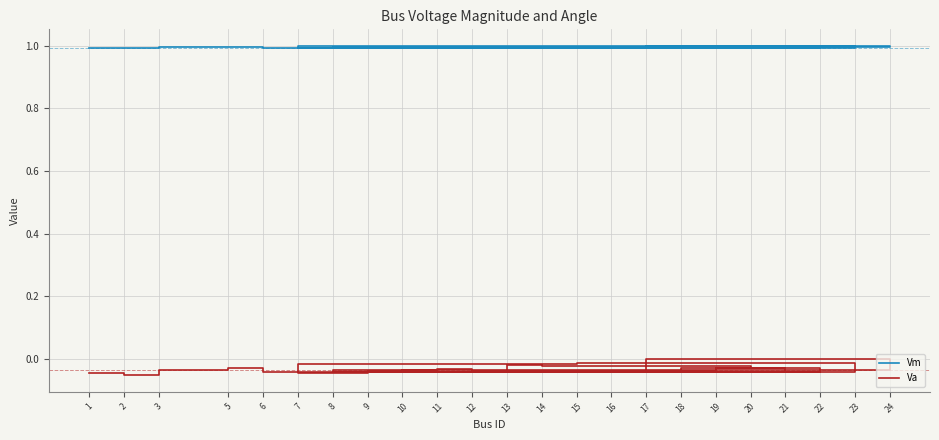

Where is the first local maximum for Vm?

5